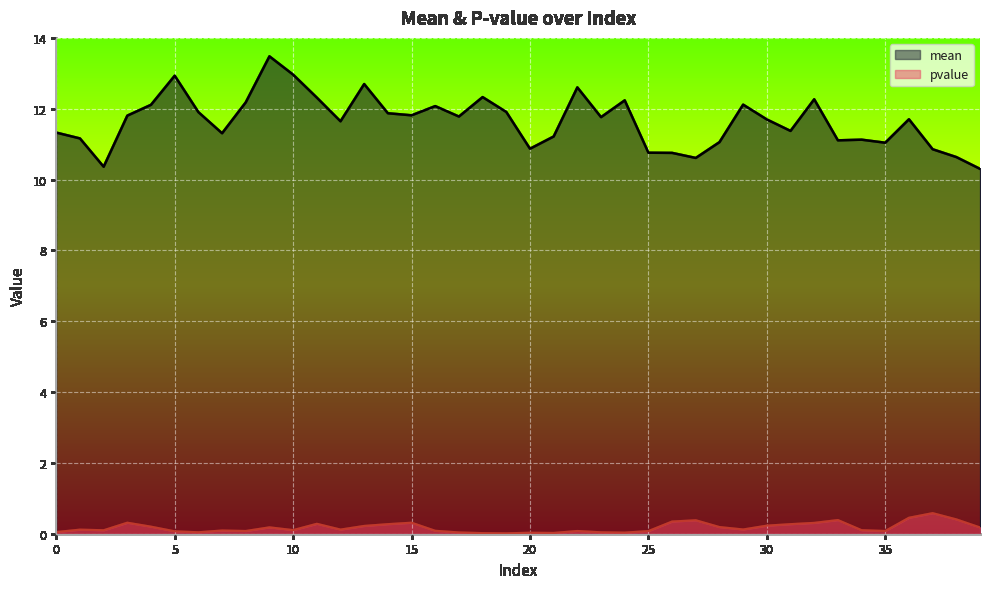

Reading left to right, list all the values displayed in this chart.

mean: 11.3	11.2	10.4	11.8	12.1	12.9	11.9	11.3	12.2	13.5	13.0	12.3	11.6	12.7	11.9	11.8	12.1	11.8	12.3	11.9	10.9	11.2	12.6	11.8	12.2	10.8	10.8	10.6	11.1	12.1	11.7	11.4	12.3	11.1	11.1	11.0	11.7	10.9	10.6	10.3
pvalue: 0.0	0.1	0.1	0.3	0.2	0.1	0.0	0.1	0.1	0.2	0.1	0.3	0.1	0.2	0.3	0.3	0.1	0.0	0.0	0.0	0.0	0.0	0.1	0.0	0.0	0.1	0.3	0.4	0.2	0.1	0.2	0.3	0.3	0.4	0.1	0.1	0.5	0.6	0.4	0.2